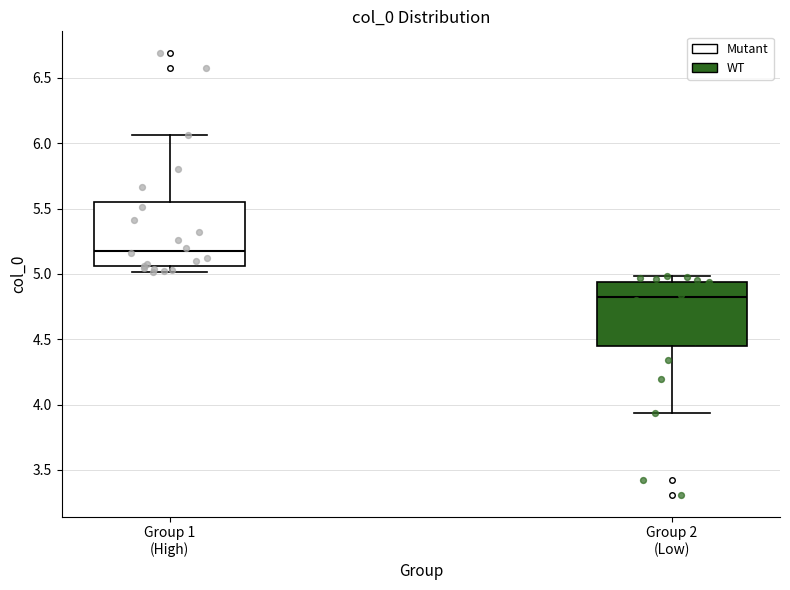

Where is the lower edge of the box for Group 1 (High) on the y-axis? The values are not printed on the chart, so give them approximately, as read against the axis.

5.05